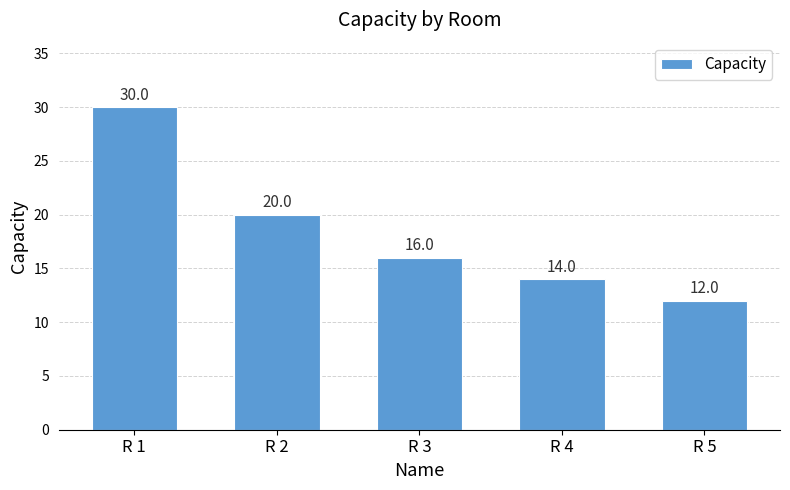

What is the value of the 4th bar from the left?

14